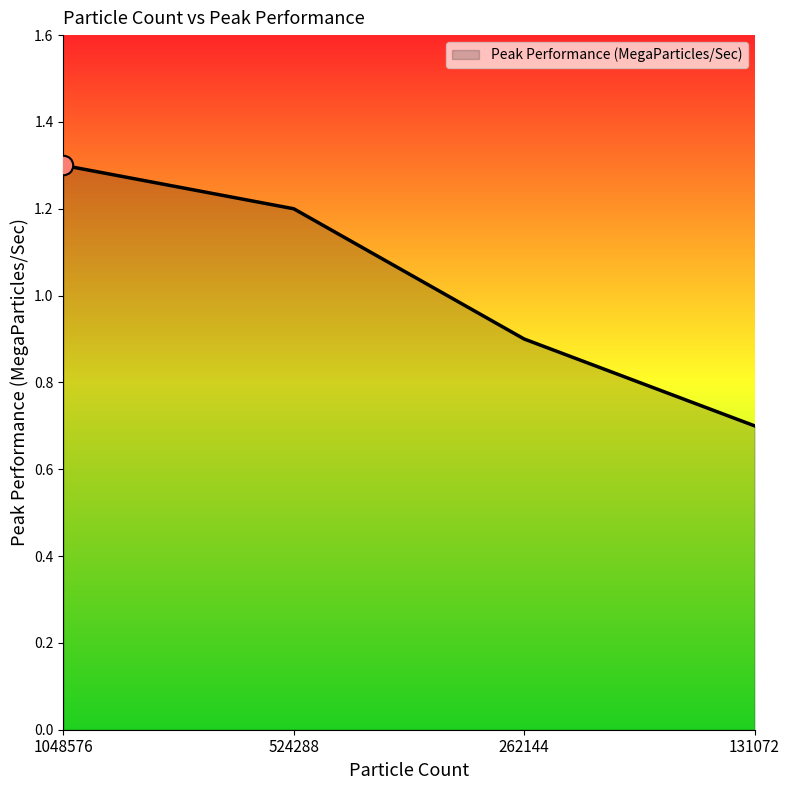

Rank the categories by value from lowest to highest.

131072, 262144, 524288, 1048576